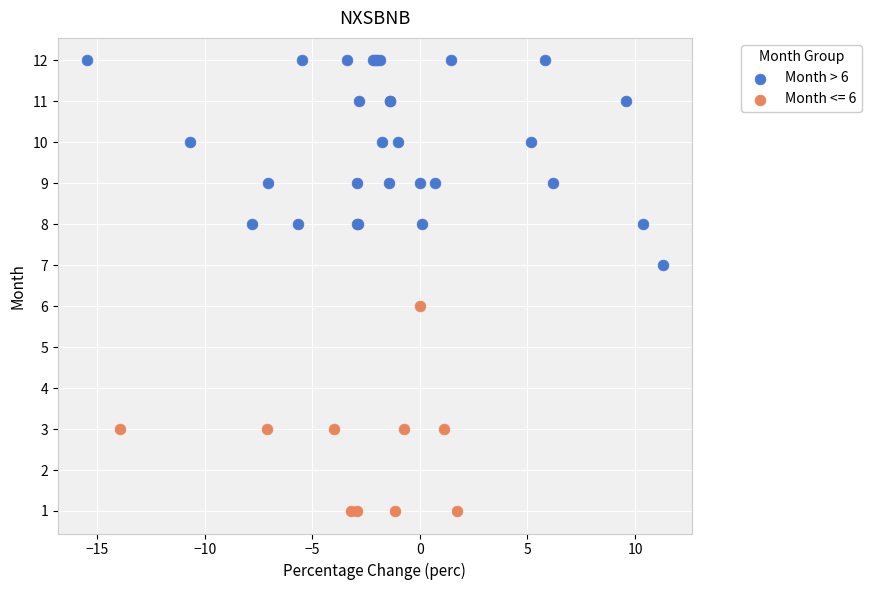

Which series reaches the minimum Y coordinate?

Month <= 6